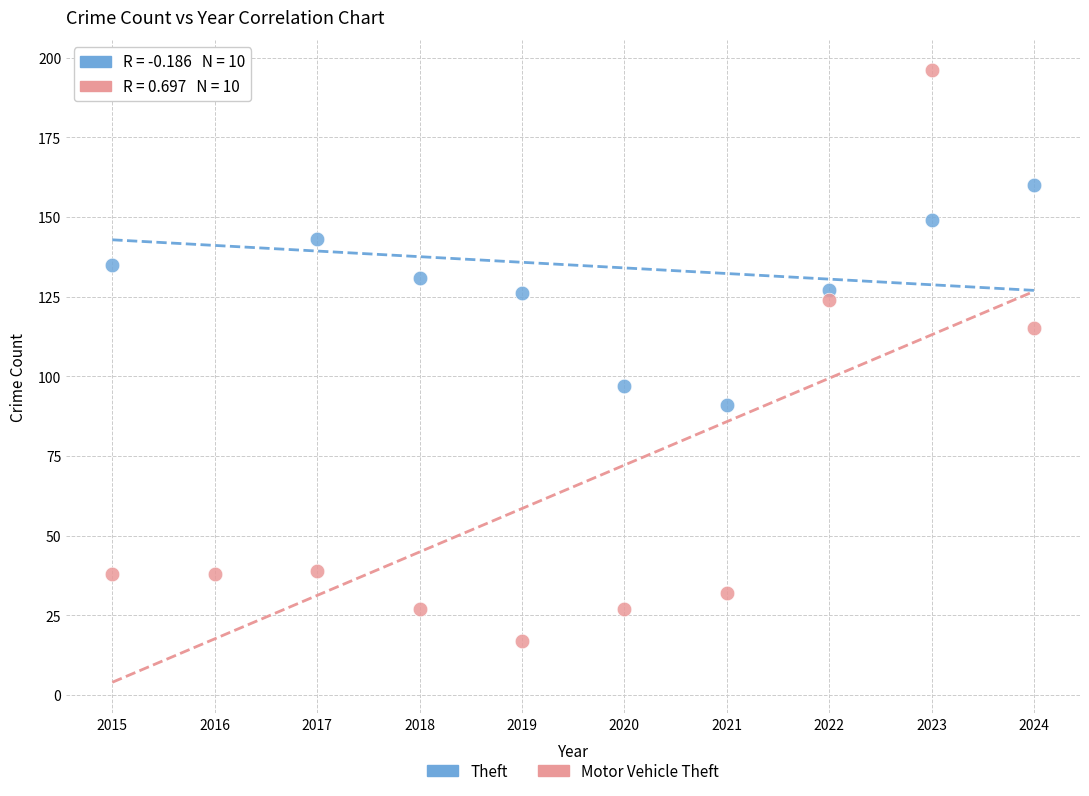

Which series reaches the maximum Y coordinate?

Motor Vehicle Theft